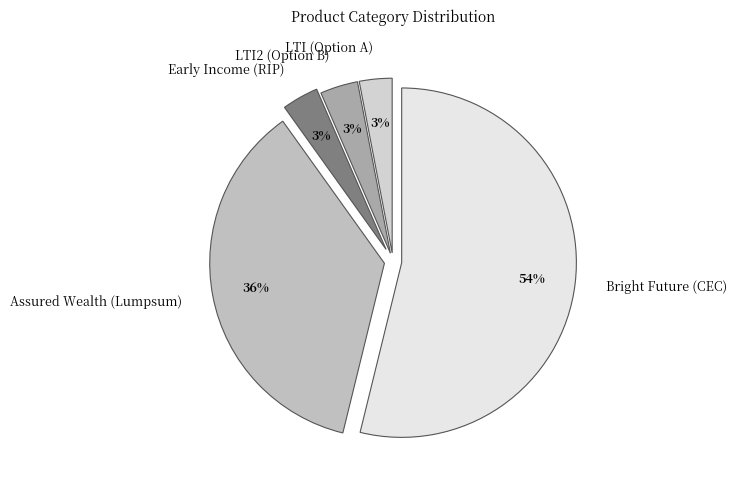

To the nearest percent, what portion does LTI (Option A) represent?

3%